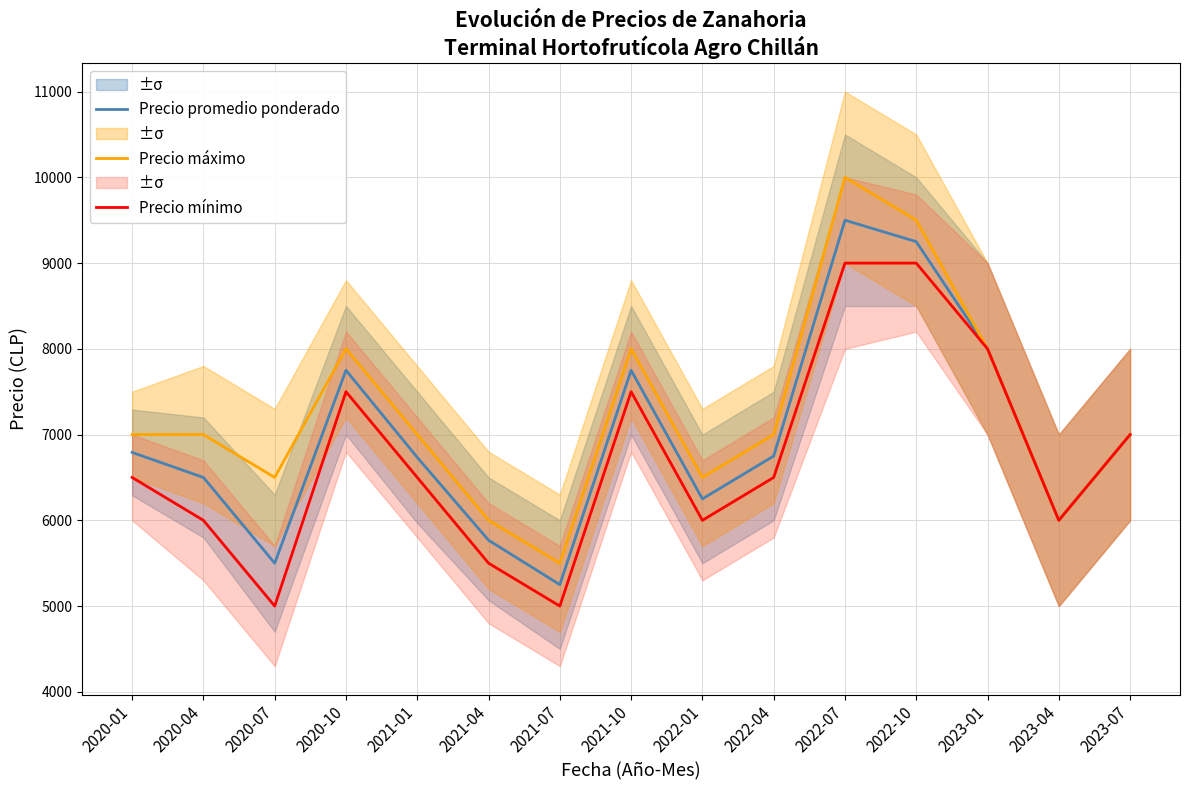

What is the difference between the maximum and second lowest values in the Precio promedio ponderado series?

4000